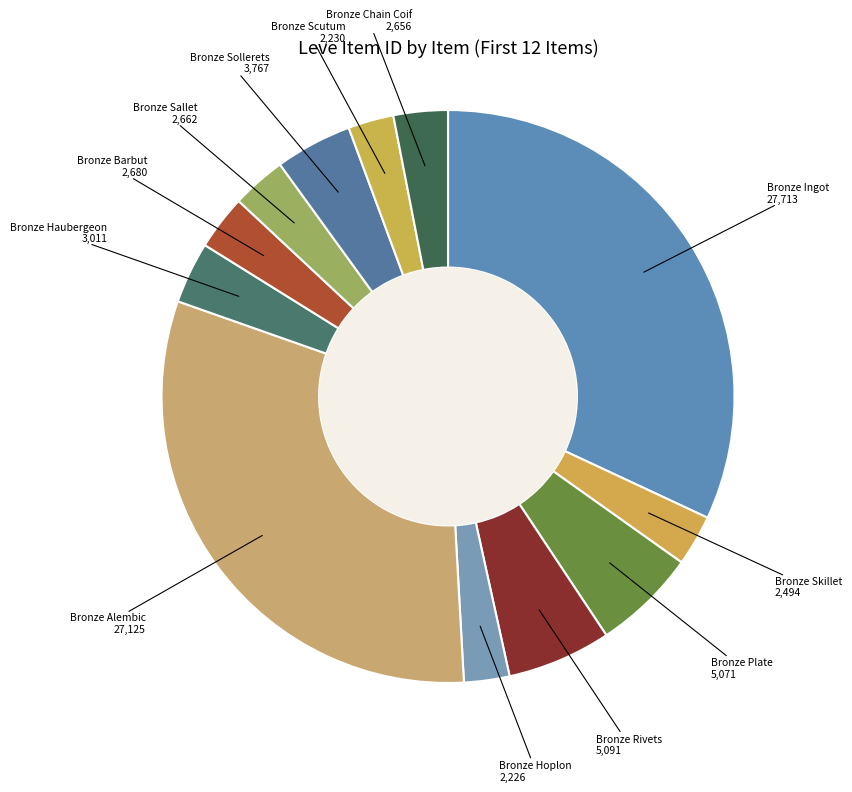

Which category has the biggest portion of the pie?

Bronze Ingot